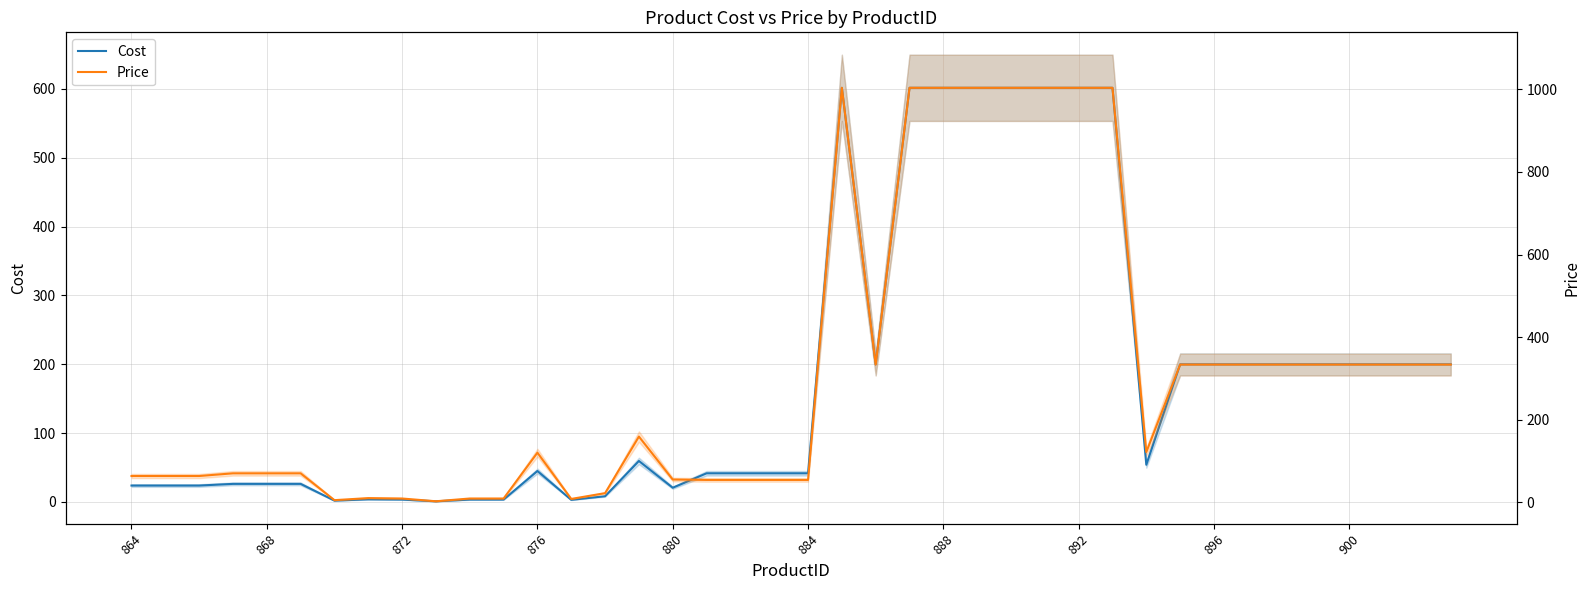

In Cost, how many points are higher than both neighbors (excluding endpoints)?

4